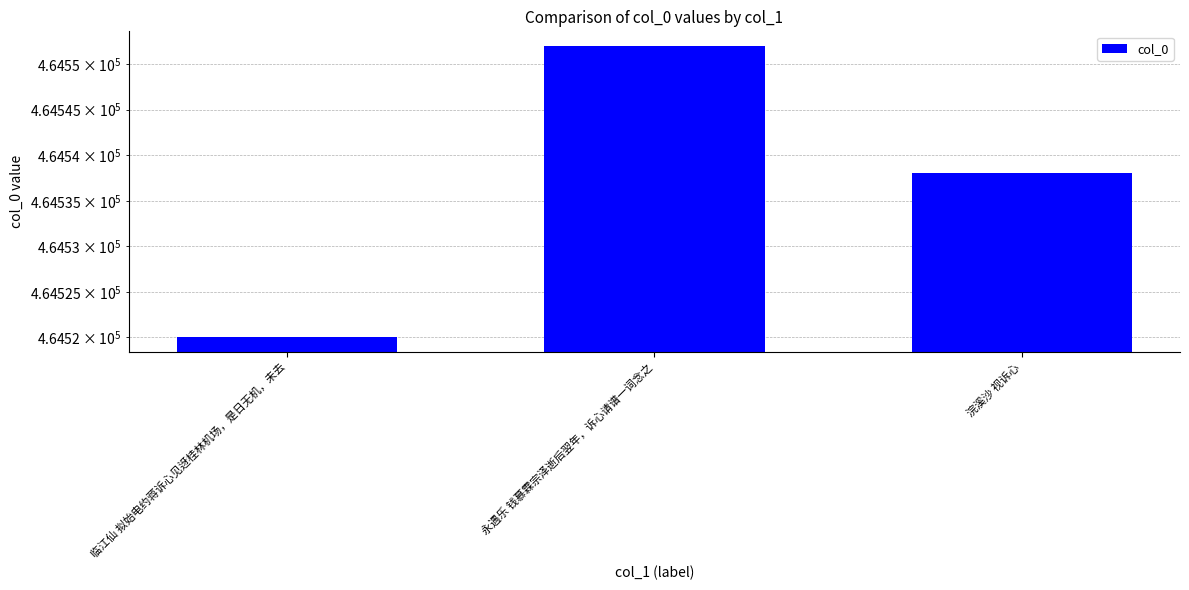

At which label does the data first exceed 464538?

永遇乐 钱慕霖宗泽逝后翌年，诉心请谱一词念之